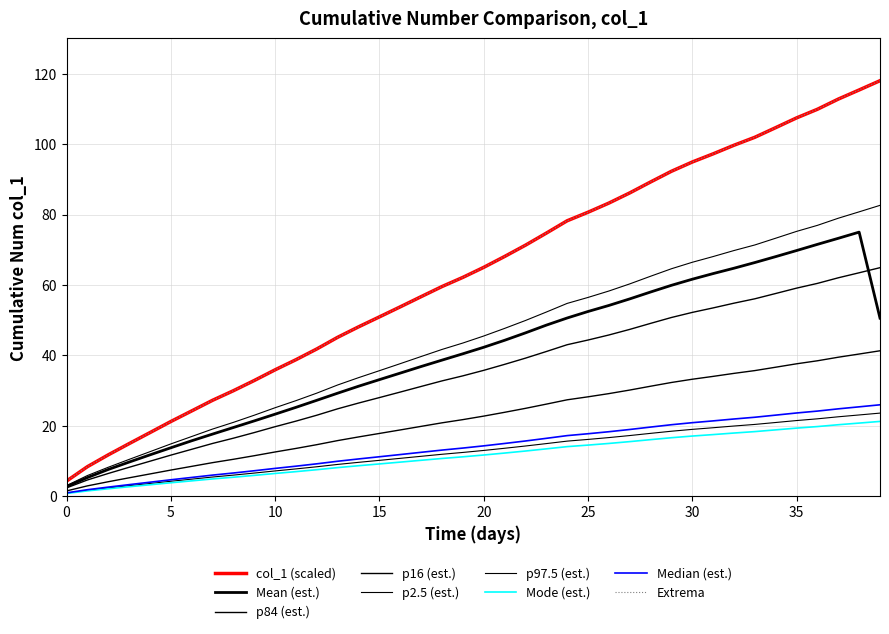

Does the chart have visible grid lines?

Yes